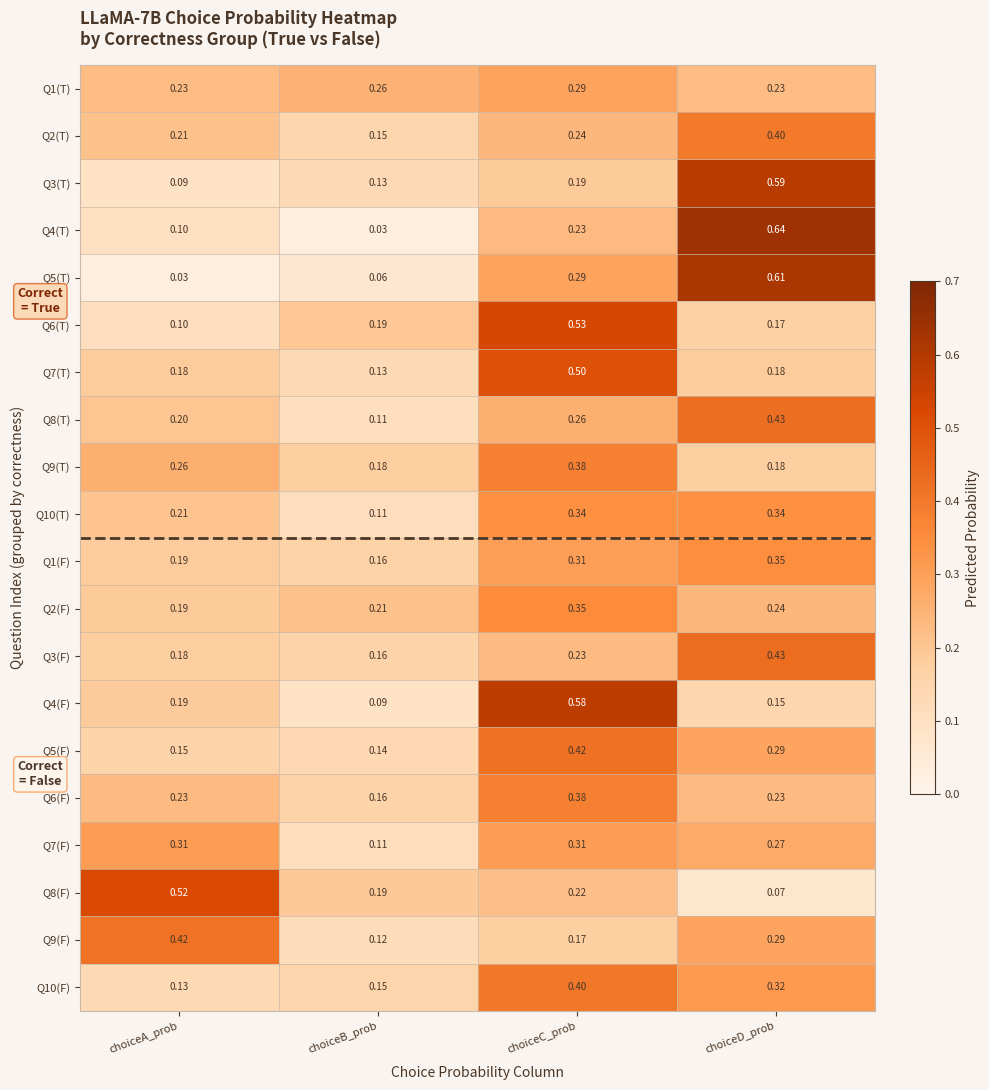

At which category is the sum across all series the highest?

choiceC_prob